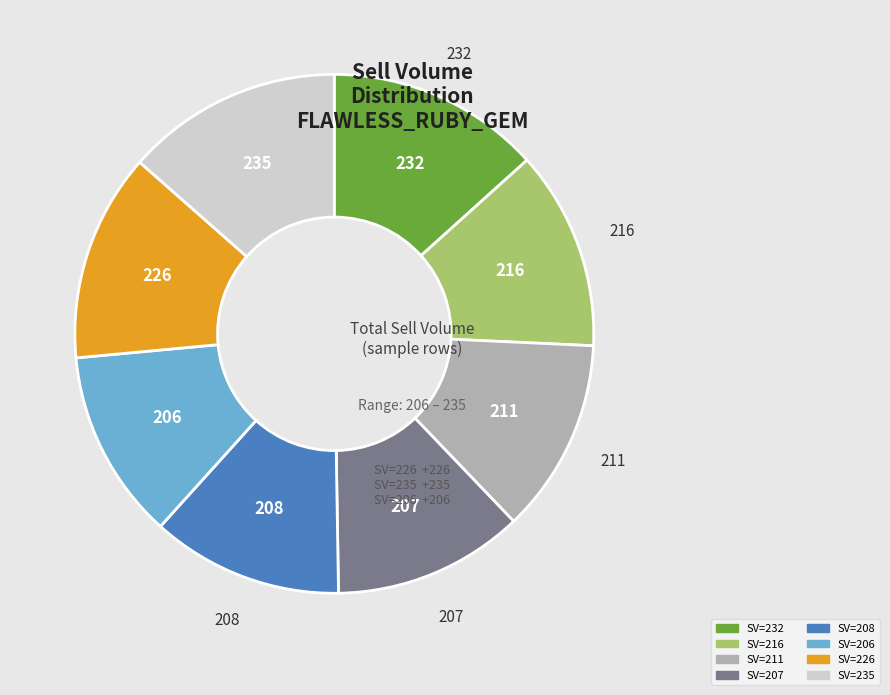

Is there any slice that represents more than half of the pie?

No